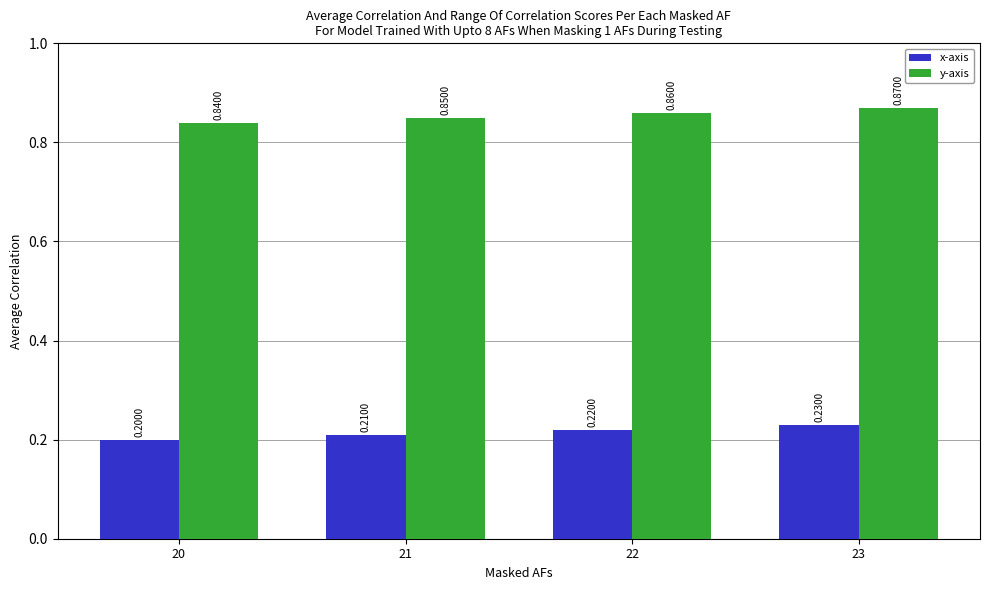

Count the y-axis values in the range 0 to 1.

4